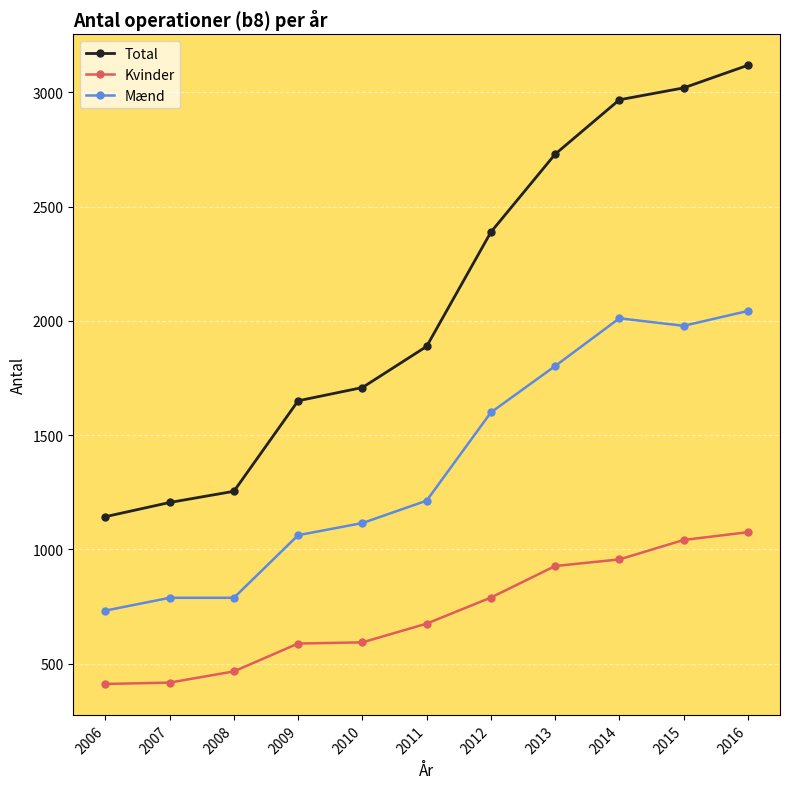

At 2006, list the series in order from largest to smallest.

Total, Mænd, Kvinder